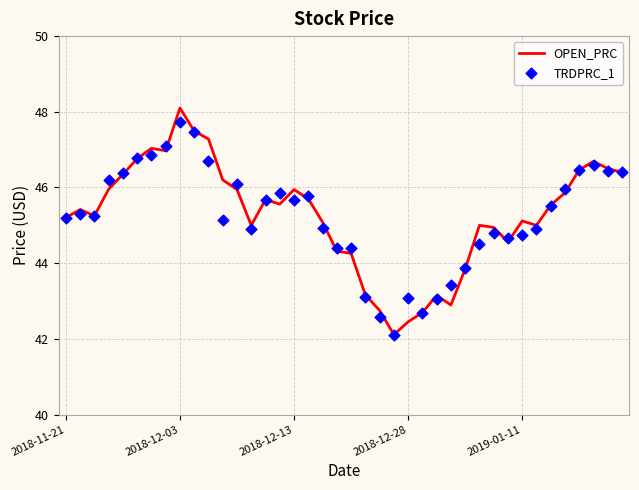

Which series has the largest total across all categories?

OPEN_PRC